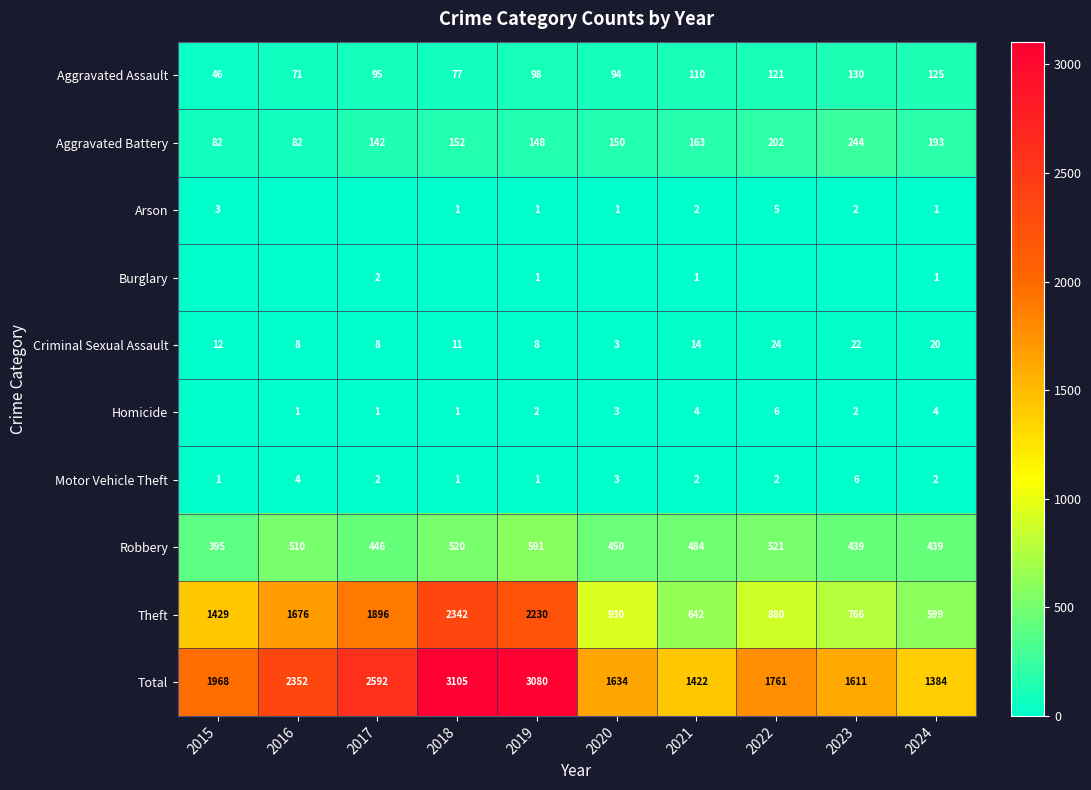

The Aggravated Battery series shows 336 at 2022. True or false?

False